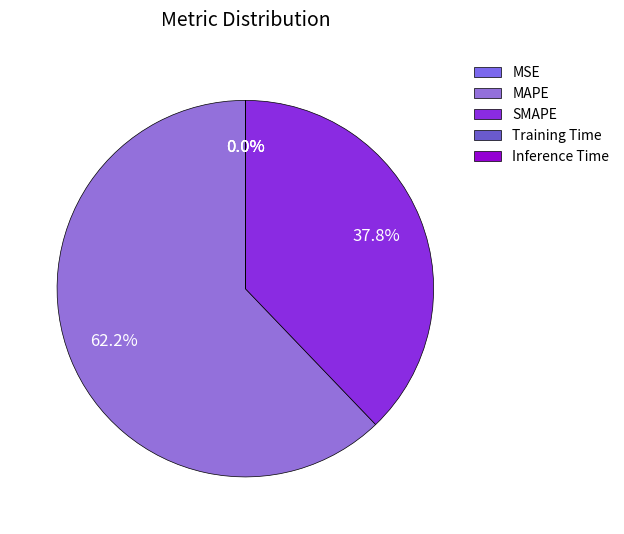

Rank the categories by value from highest to lowest.

MAPE, SMAPE, MSE, Training Time, Inference Time